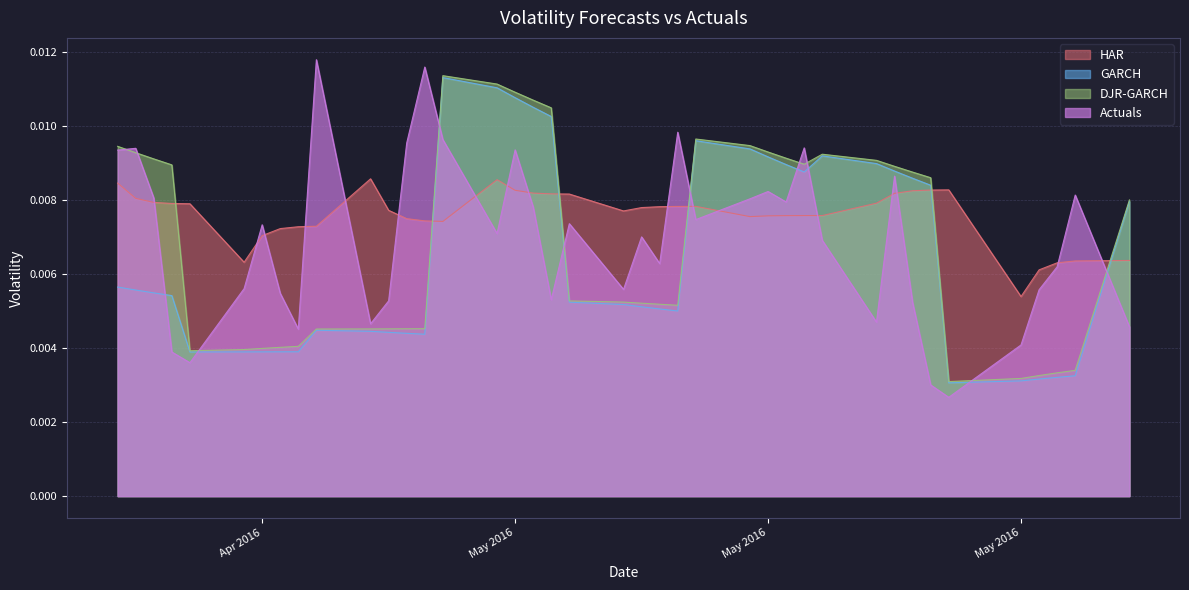

How many interior local peaks does the GARCH series have?

4